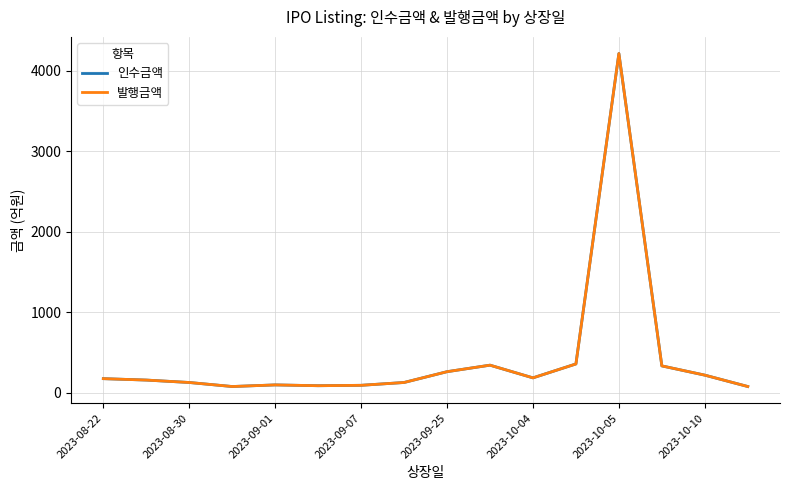

Is this an area chart (filled region under the line)?

No